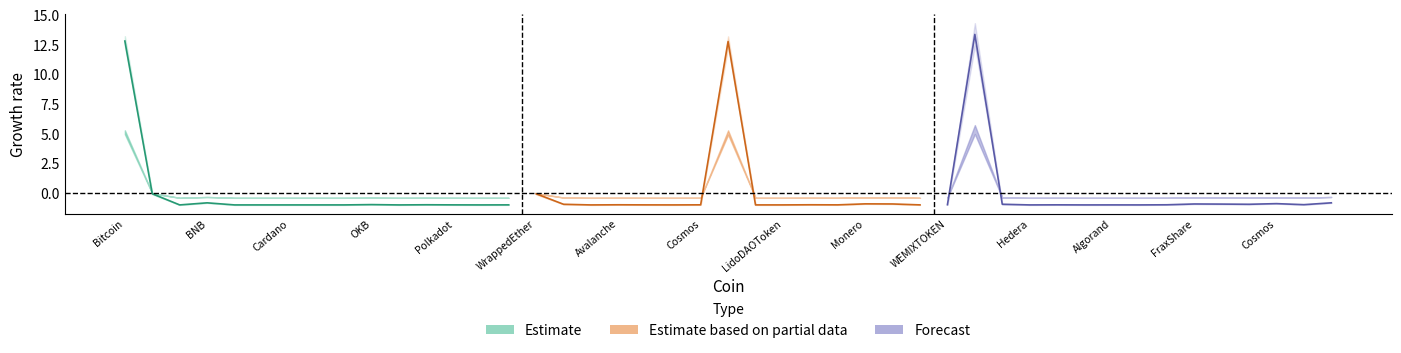

Is the value of Estimate based on partial data at Avalanche greater than the value of Forecast at LidoDAOToken?

No